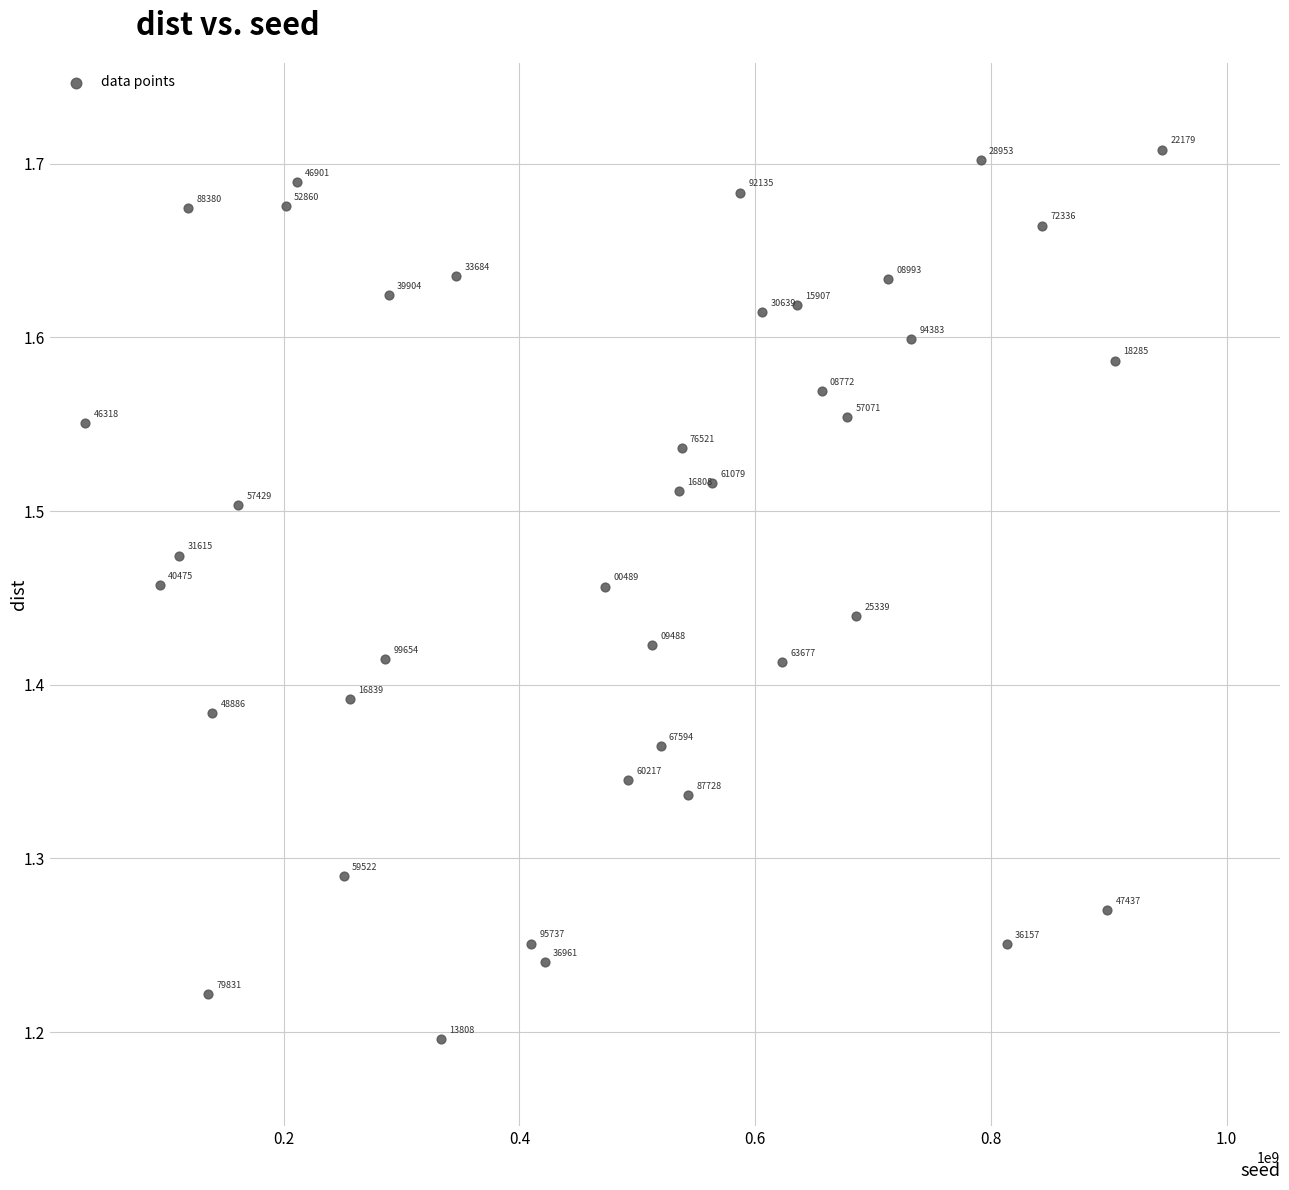

What is the range of Y values (max minus min)?

0.5